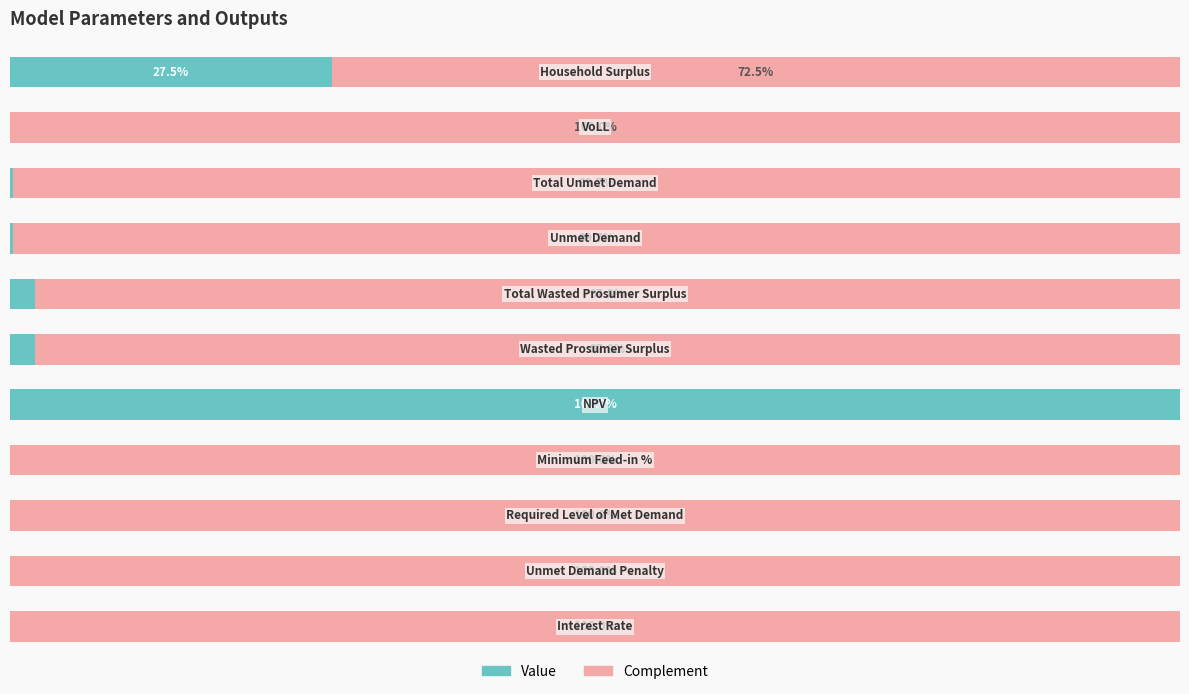

At how many categories does at least one series exceed 13?

11